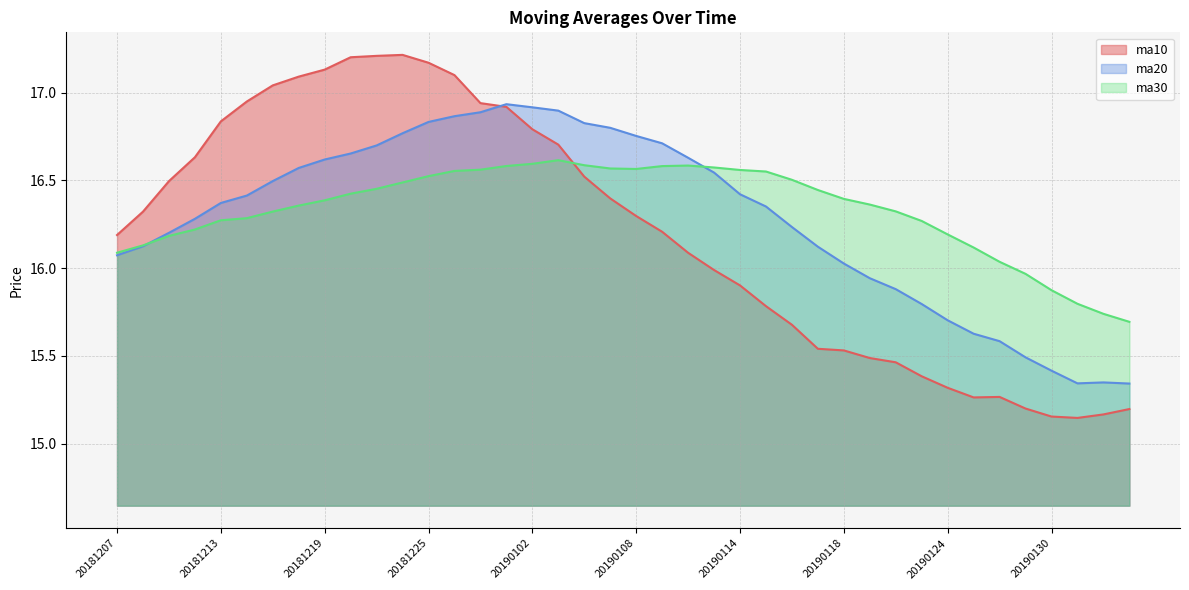

At which label does ma20 reach its peak?

20181228